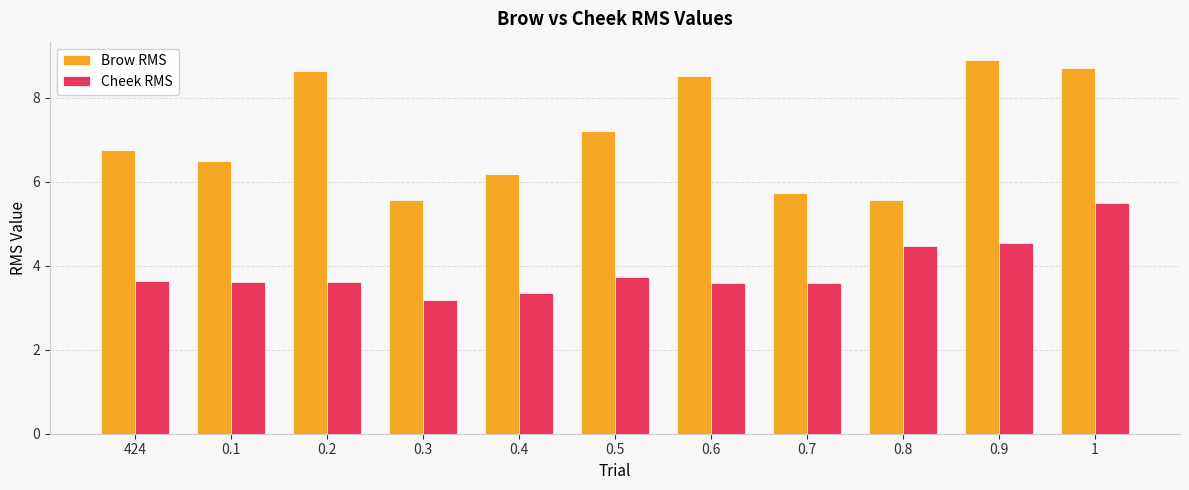

At how many categories does at least one series exceed 8?

4